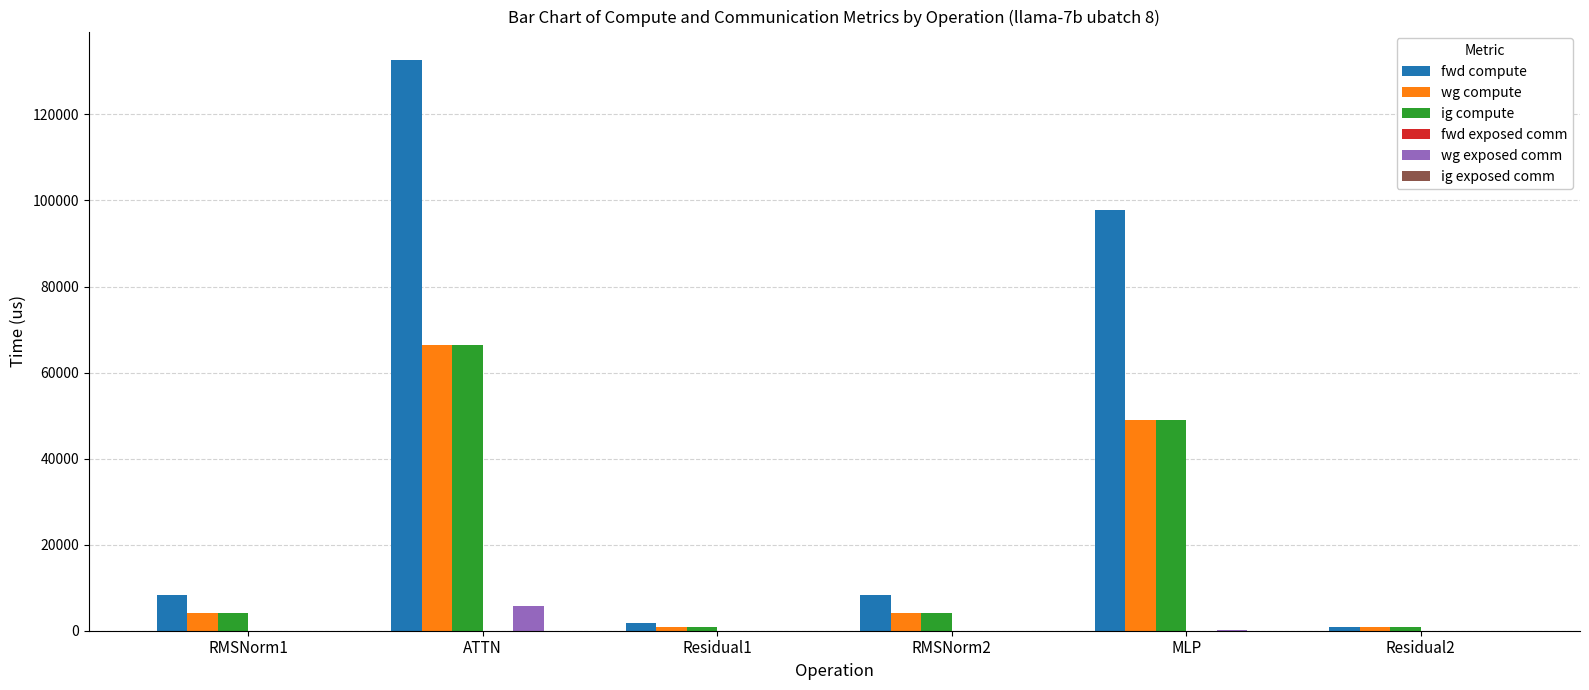

Does the chart contain stacked bars?

No